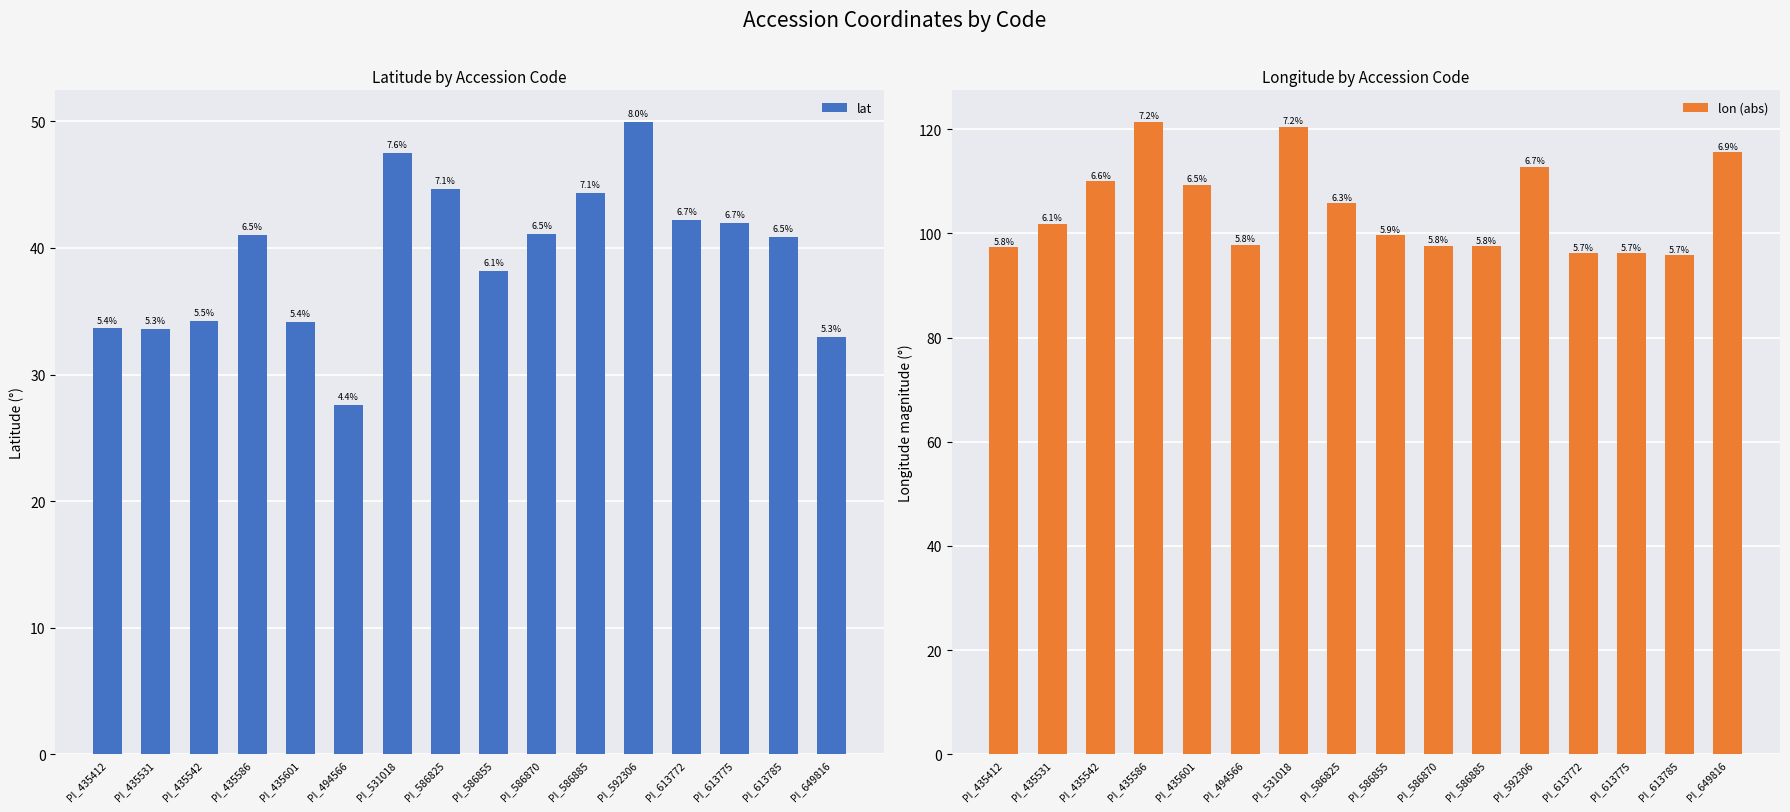

True or false: lat has a value of 33.0 at PI_649816.

True